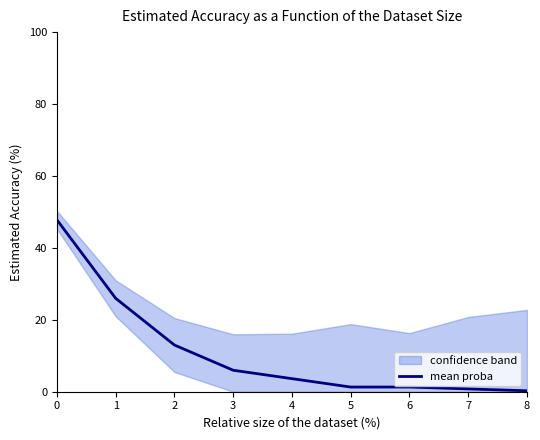

How many lines are shown in the chart?

1